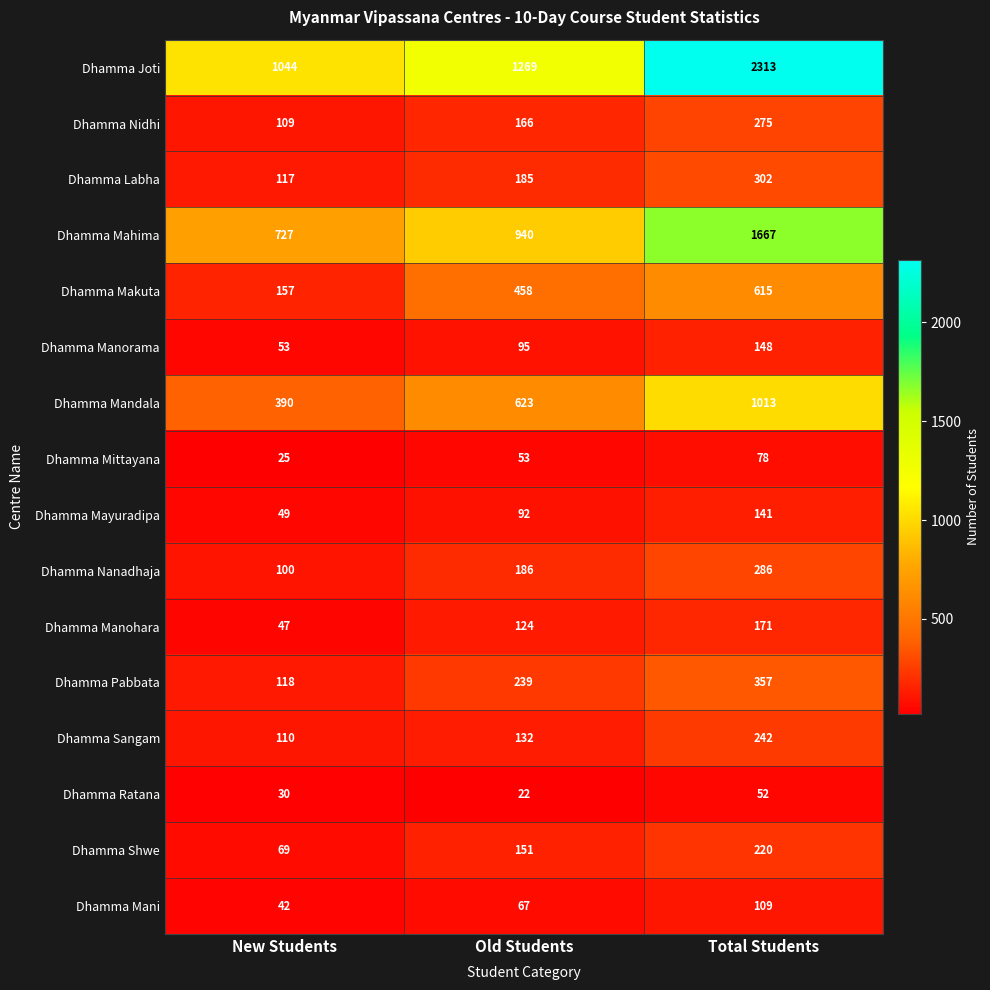

What is the average value of the Dhamma Mandala series?

675